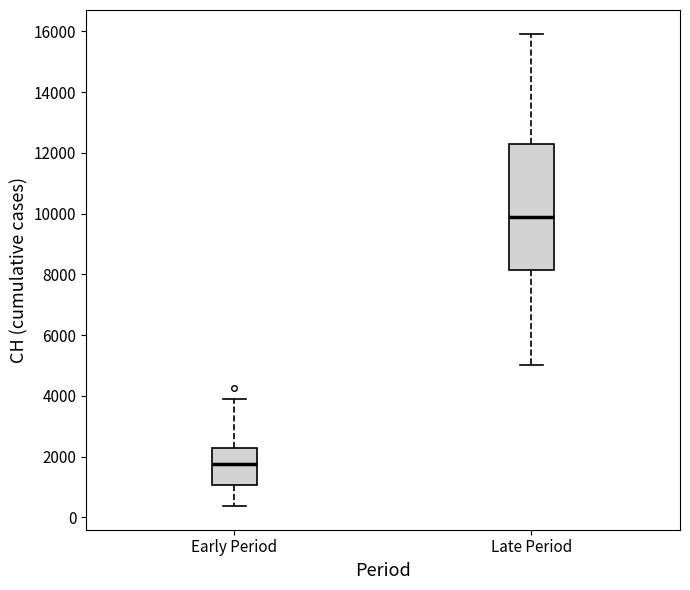

Which box's median line is the lowest?

Early Period